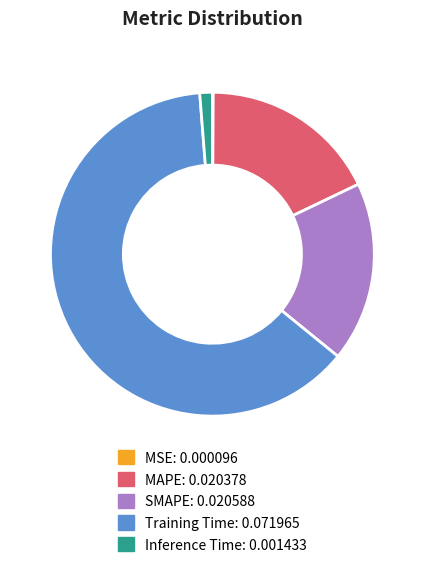

The Training Time slice represents 63% of the pie. True or false?

True